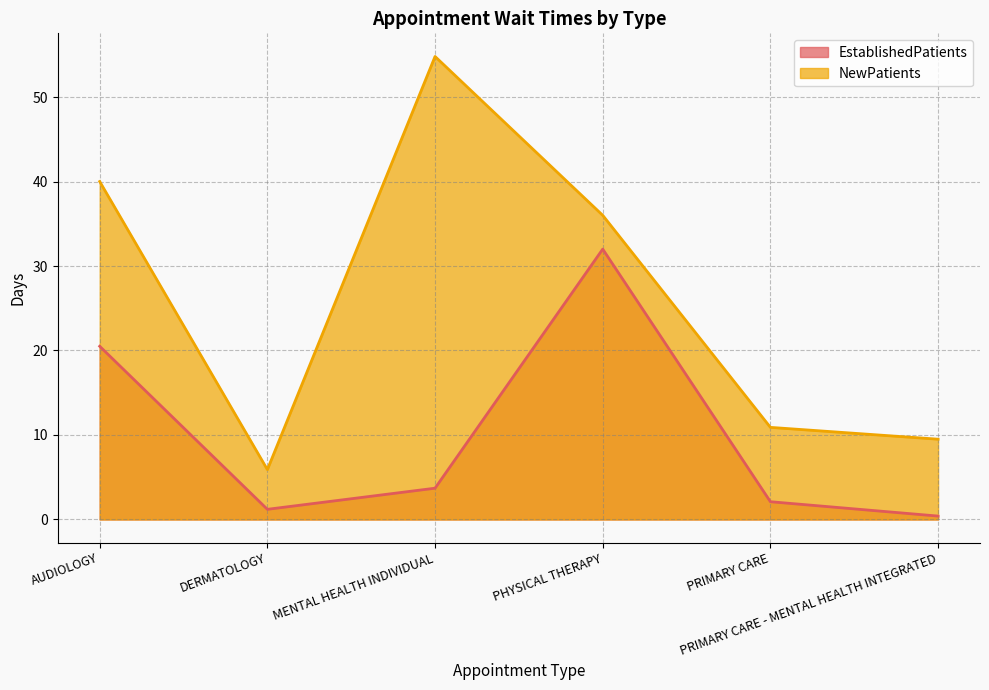

Count the number of categories in the chart.

6